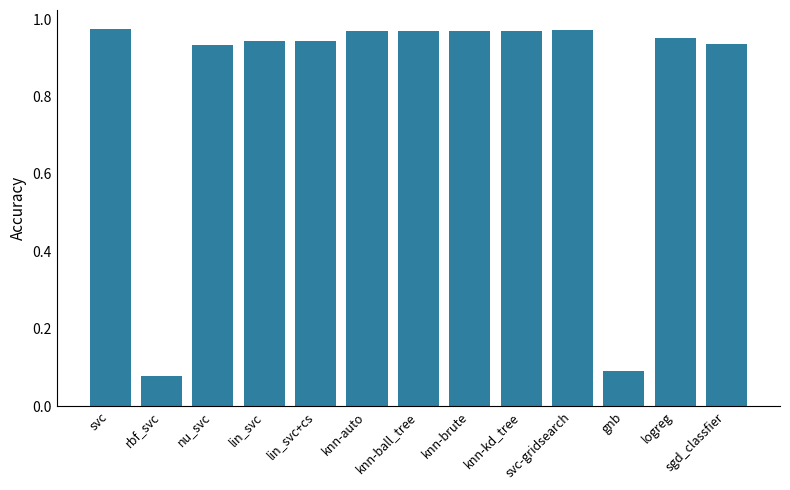

Which has a higher value, lin_svc+cs or knn-auto?

knn-auto